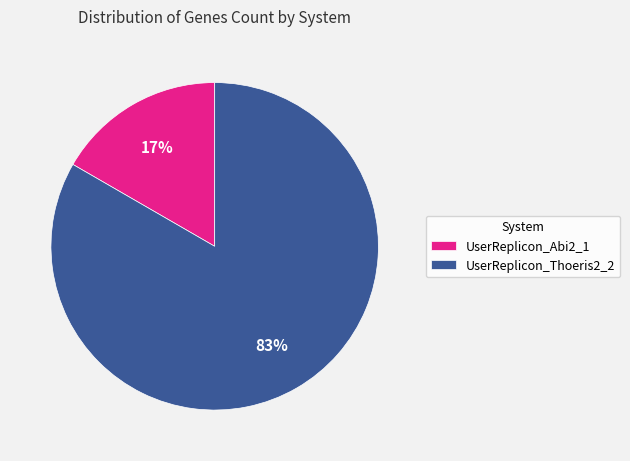

Do UserReplicon_Abi2_1 and UserReplicon_Thoeris2_2 together represent more than half of the pie?

Yes